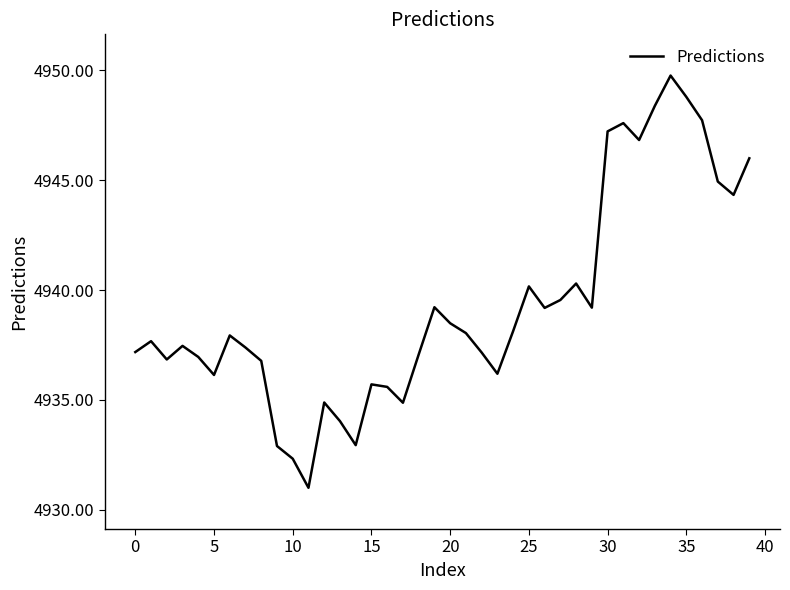

What is the difference between the maximum and minimum values?

18.8